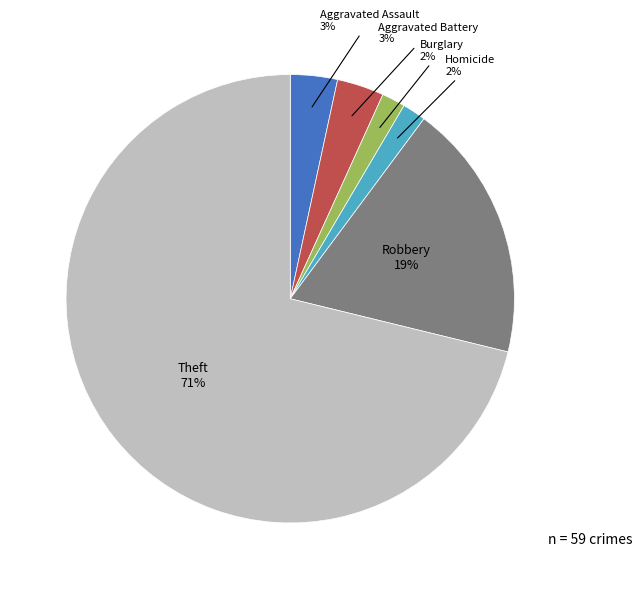

What is the largest slice in the pie chart?

Theft